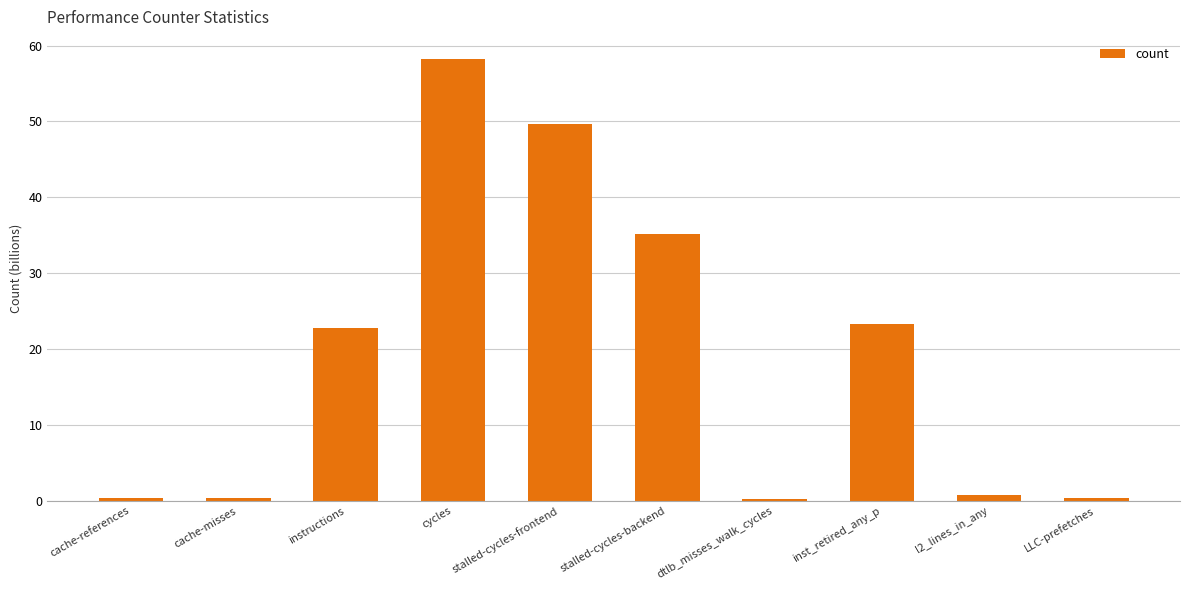

Where does the data first go above 22?

instructions